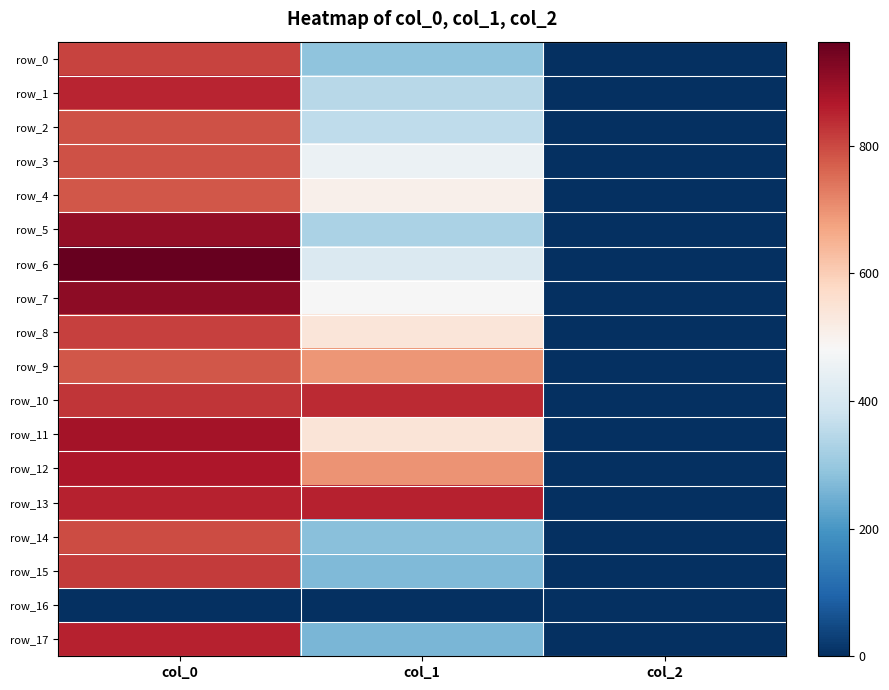

Read the row_15 value at col_0.

816.7